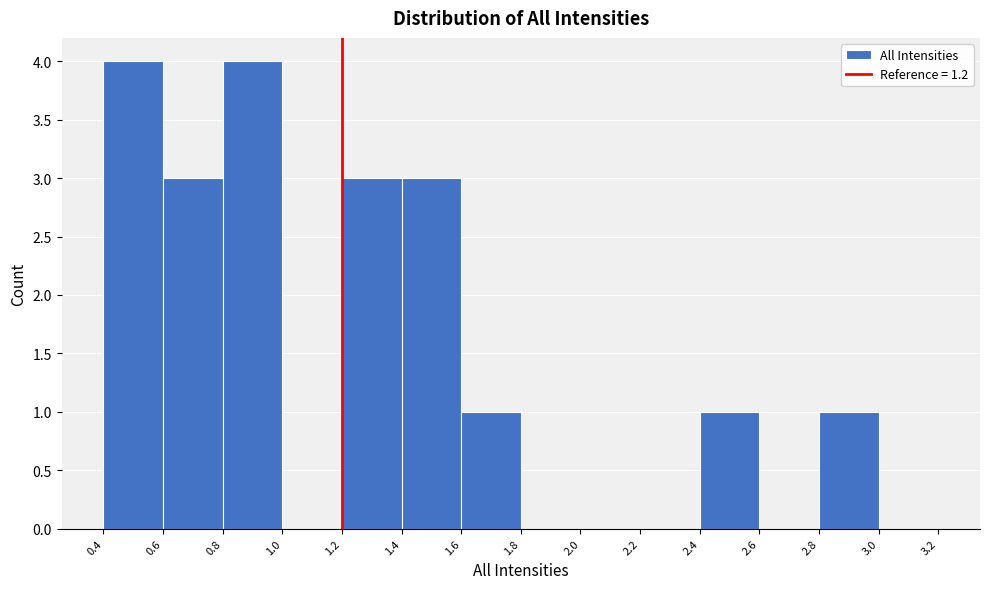

Reading left to right, transcribe this chart: for each bar, give the range it covers on the x-axis and its height. The values are not printed on the chart, so give them approximately, as read against the axis.

0.4 to 0.6: 4
0.6 to 0.8: 3
0.8 to 1.0: 4
1.0 to 1.2: 0
1.2 to 1.4: 3
1.4 to 1.6: 3
1.6 to 1.8: 1
1.8 to 2.0: 0
2.0 to 2.2: 0
2.2 to 2.4: 0
2.4 to 2.6: 1
2.6 to 2.8: 0
2.8 to 3.0: 1
3.0 to 3.2: 0